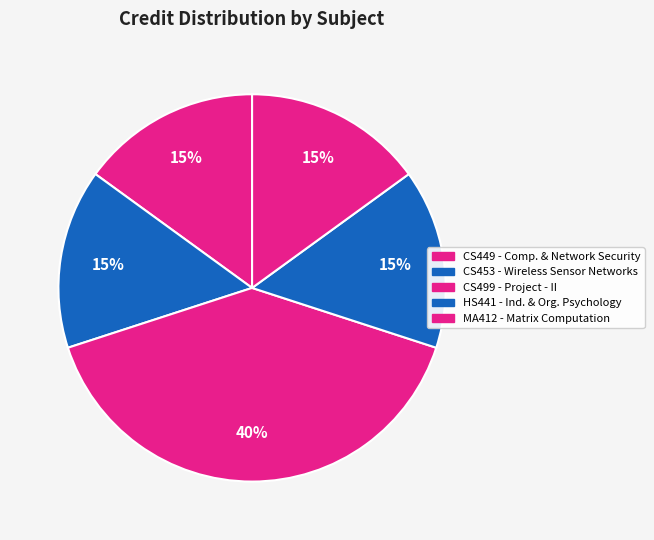

How many slices are in this pie chart?

5